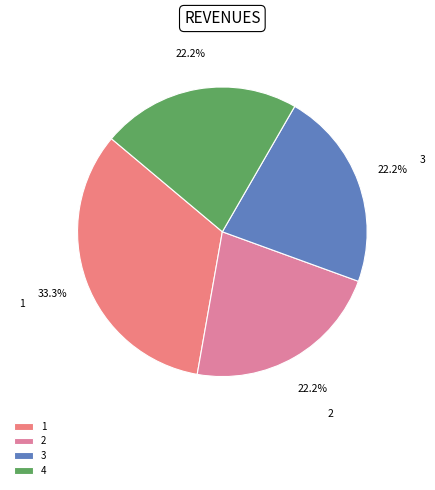

Combined, what portion of the pie is 2 and 4?

44.4%